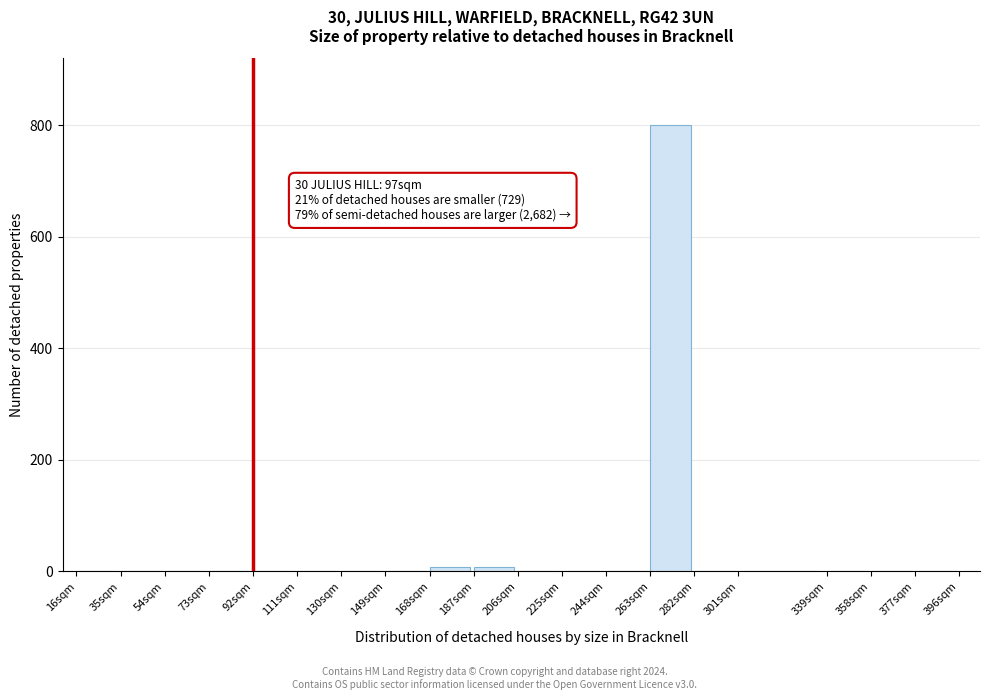

Reading right to left, what are all the values shown in this chart?

377sqm=0	358sqm=0	339sqm=0	301sqm=0	282sqm=0	263sqm=800	244sqm=0	225sqm=0	206sqm=0	187sqm=8	168sqm=8	149sqm=0	130sqm=0	111sqm=0	92sqm=0	73sqm=0	54sqm=0	35sqm=0	16sqm=0